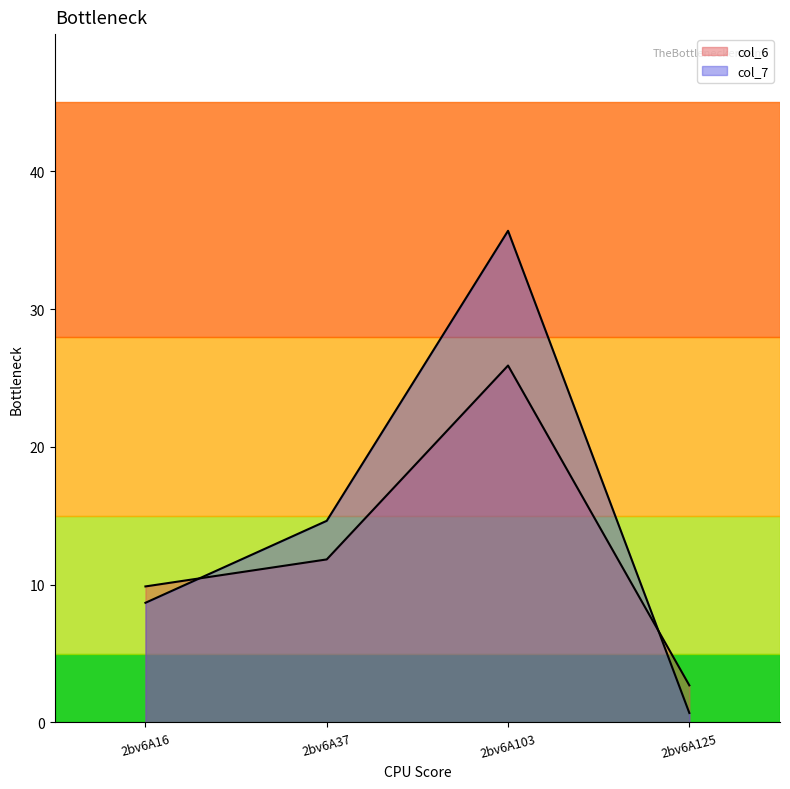

At how many categories does at least one series exceed 18?

1